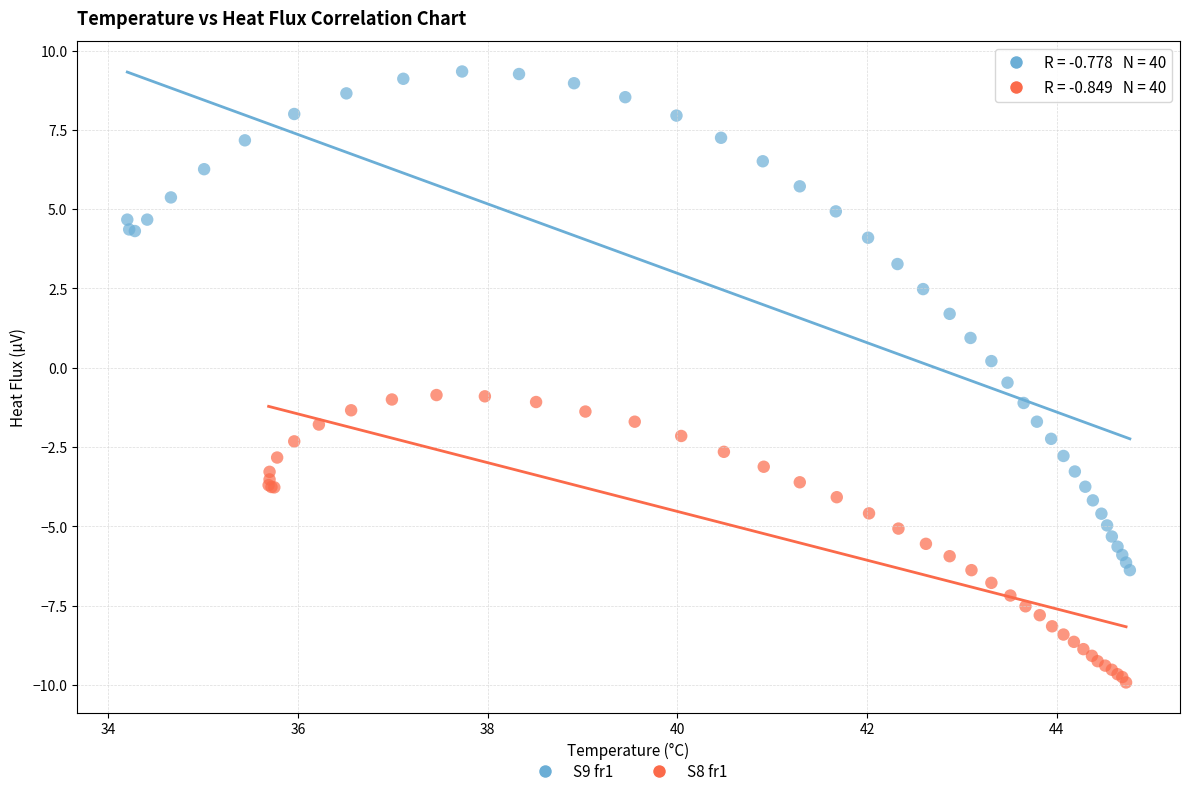

Which series has the largest Y range (max minus min)?

S9 fr1